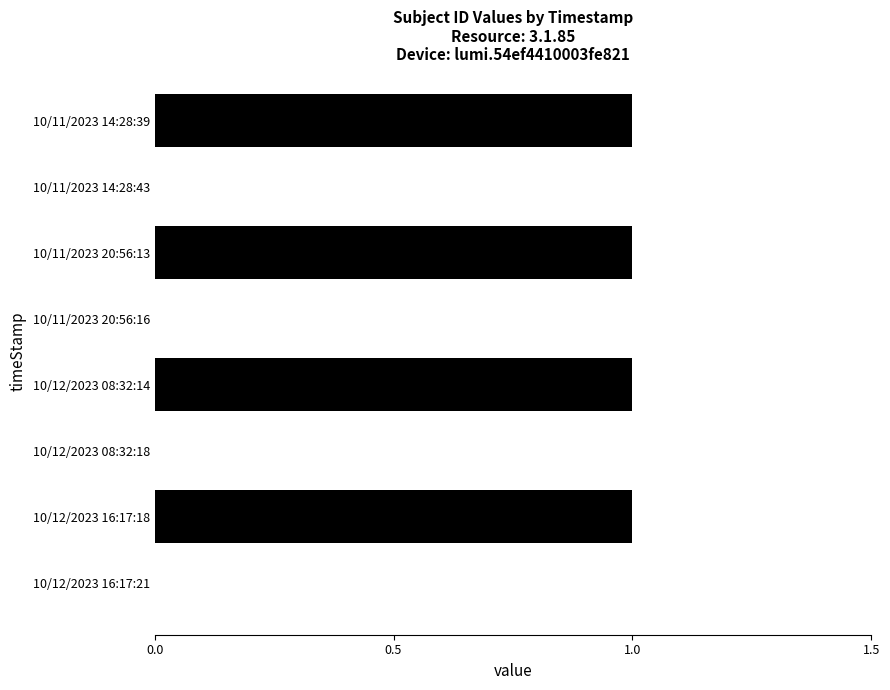

Are the bars horizontal?

Yes